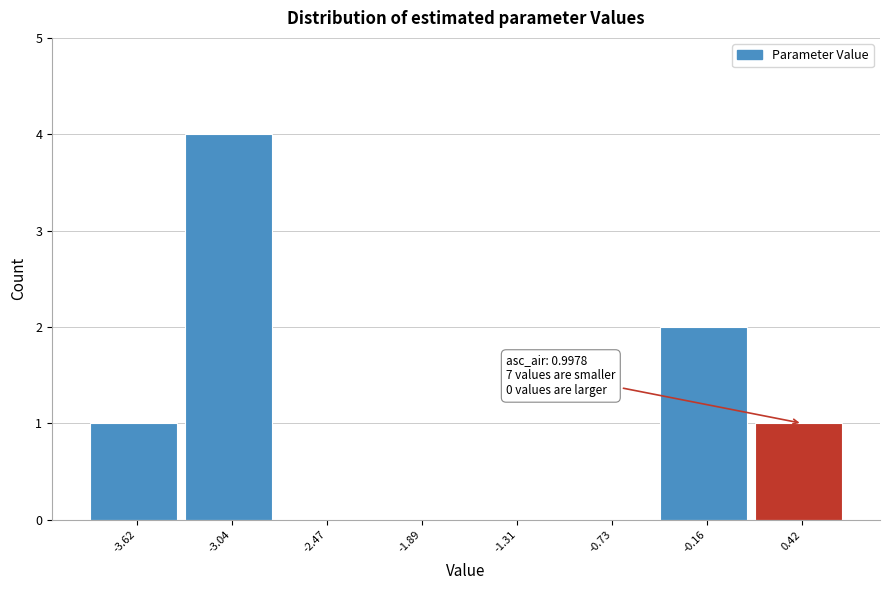

Reading left to right, what are all the values shown in this chart?

-3.62=1	-3.04=4	-2.47=0	-1.89=0	-1.31=0	-0.73=0	-0.16=2	0.42=1